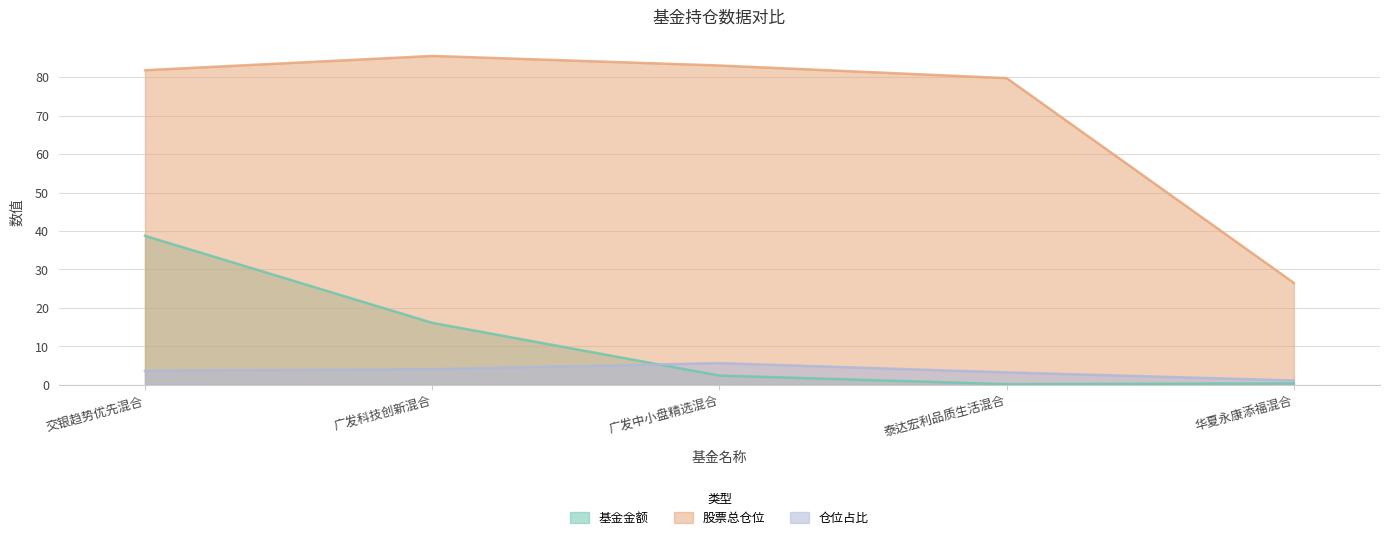

What is the minimum value shown in the chart?

0.2